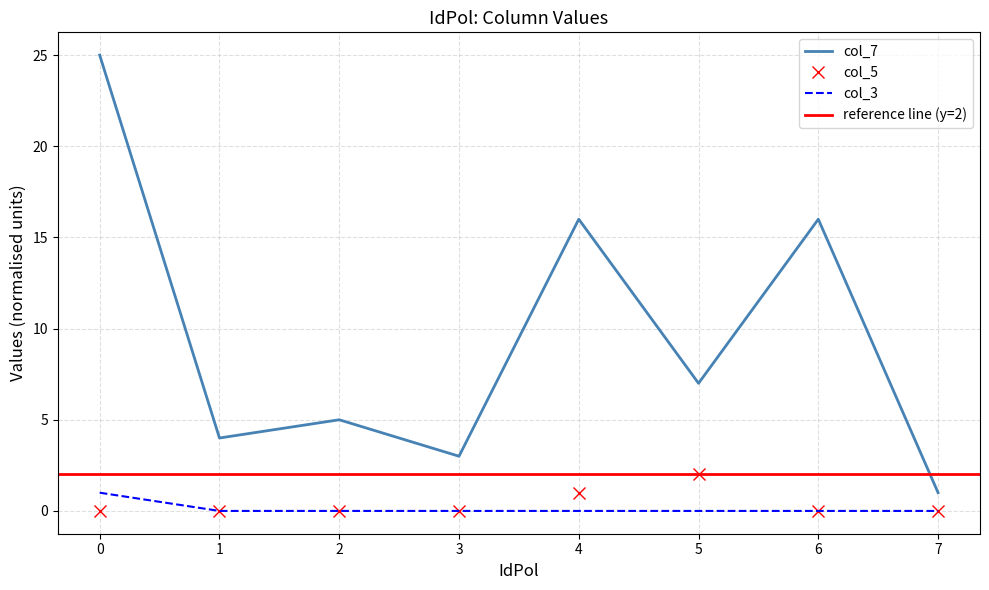

The col_7 series shows 1 at 7. True or false?

True